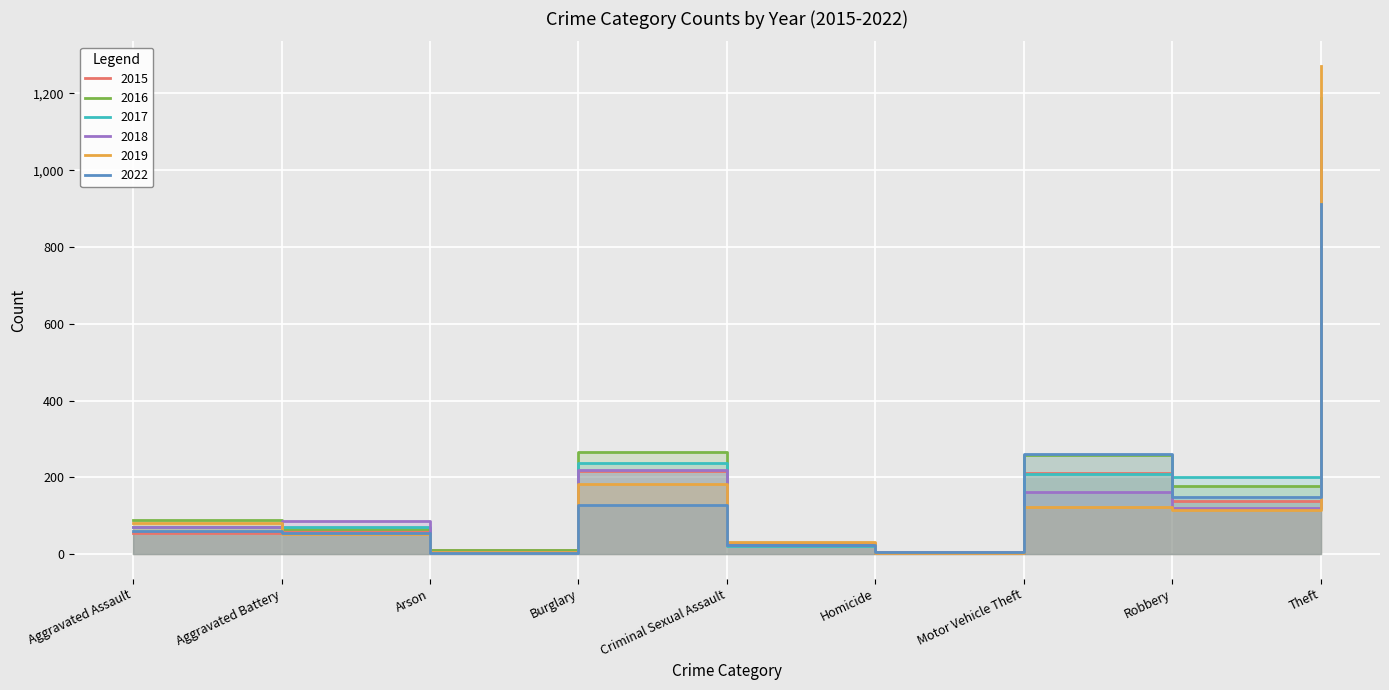

Between which two adjacent categories do 2015 and 2016 first intersect?

Burglary and Criminal Sexual Assault